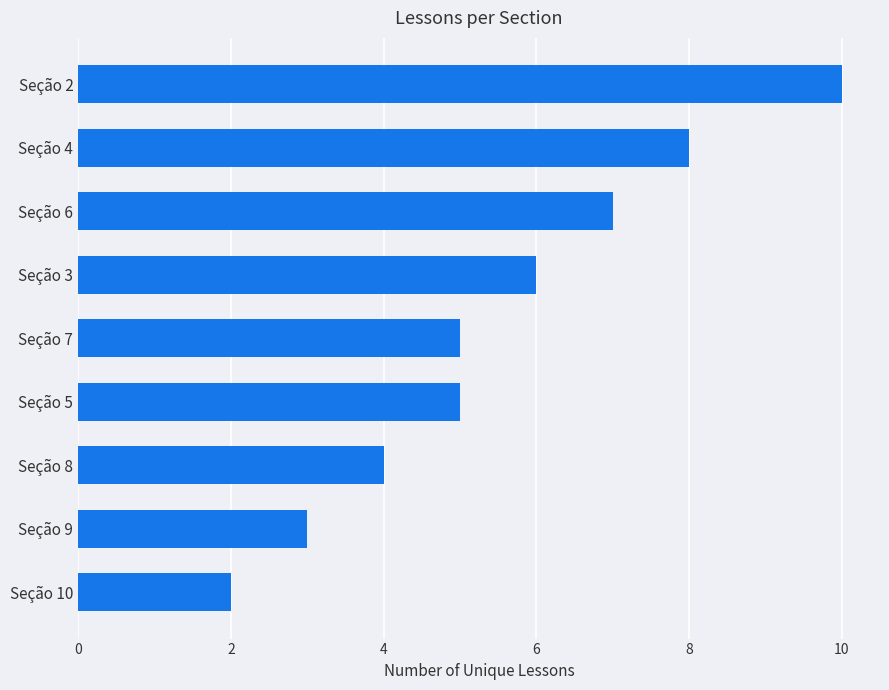

True or false: the data shows 2 at Seção 8.

False